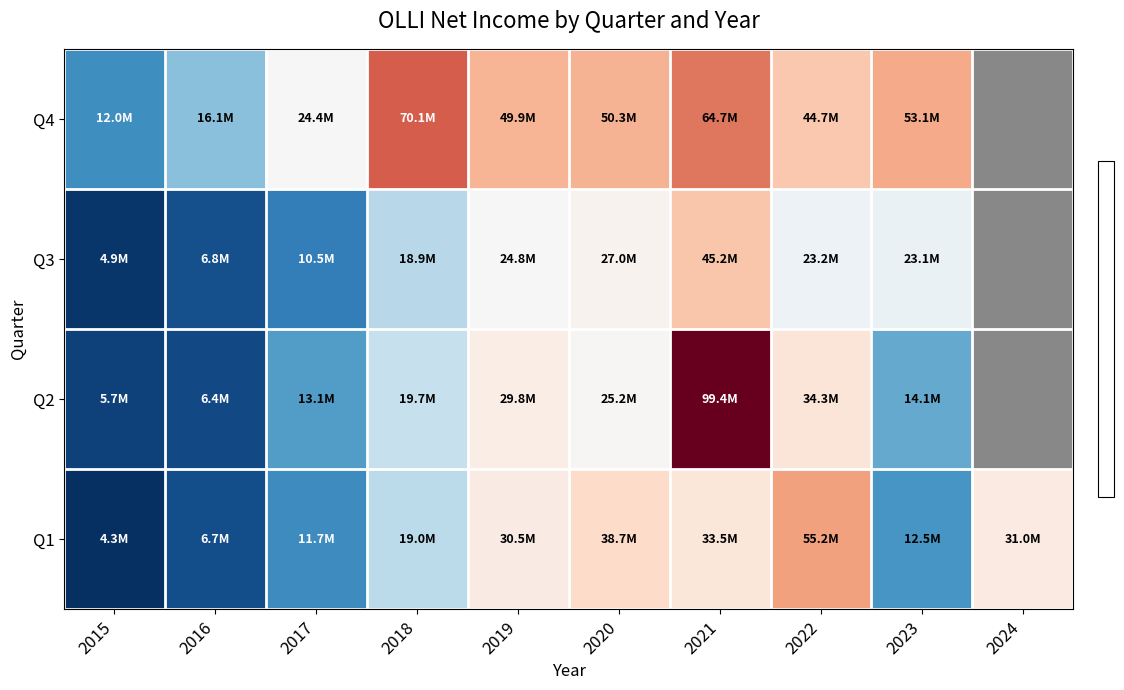

Is it true that Q4 equals 7121723 at 2017?

False